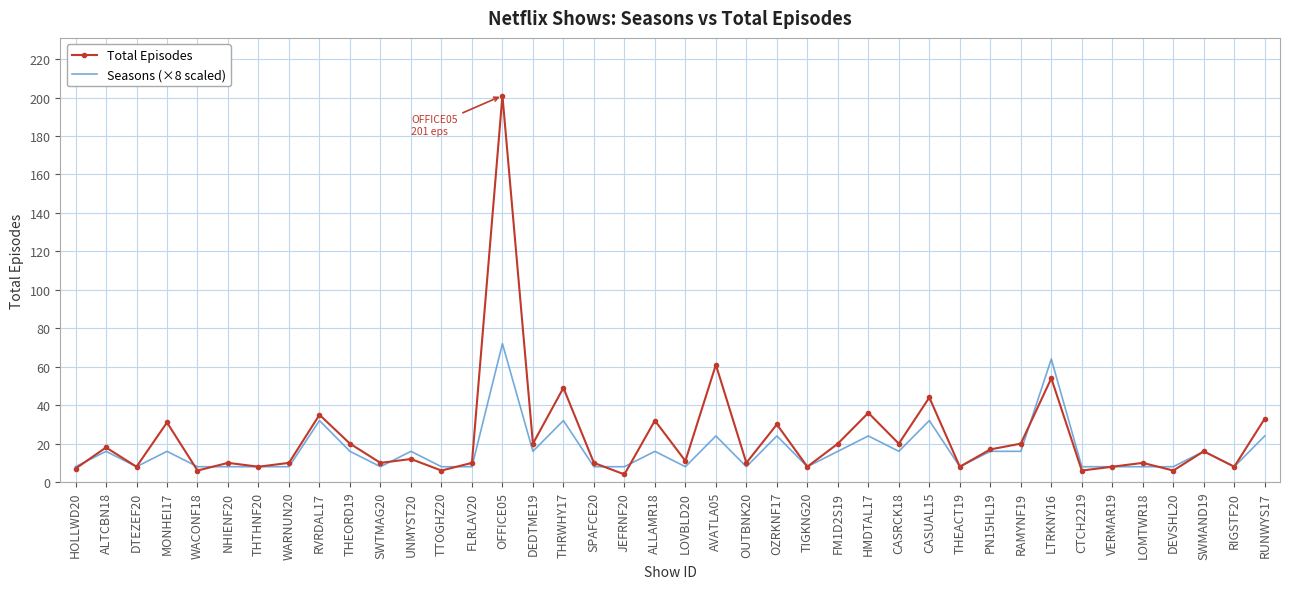

Where is Total Episodes nearest to the value 102?

AVATLA05